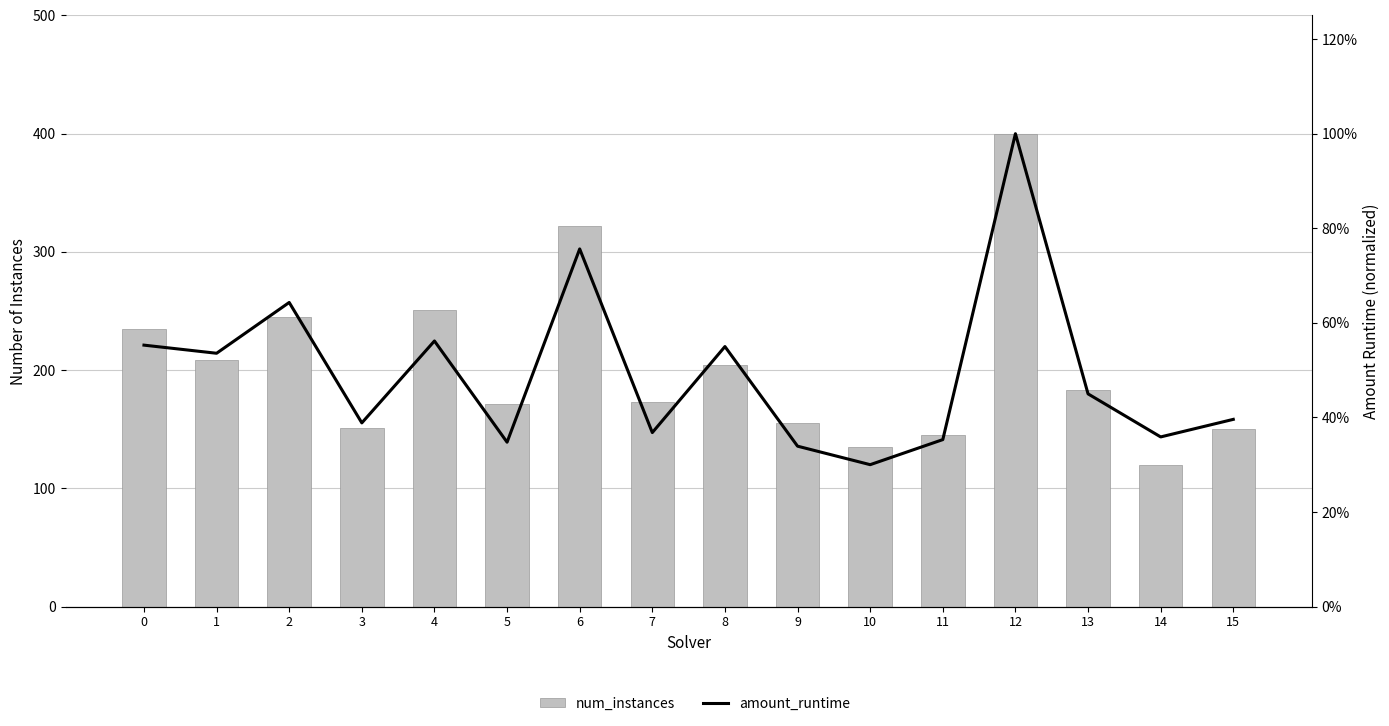

Rank the categories by amount_runtime value from lowest to highest.

10, 9, 5, 11, 14, 7, 3, 15, 13, 1, 8, 0, 4, 2, 6, 12